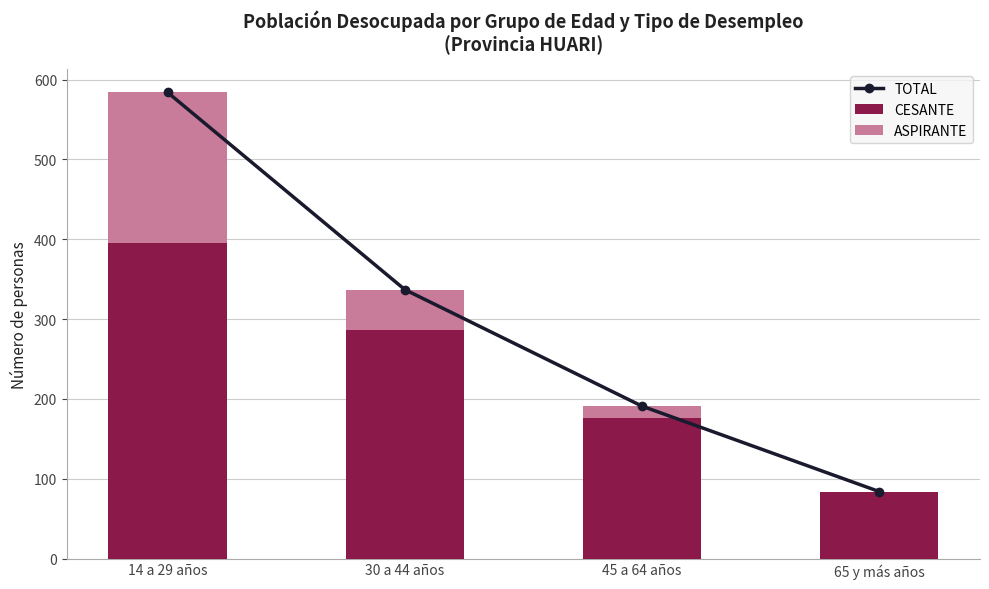

The ASPIRANTE series shows 94 at 65 y más años. True or false?

False